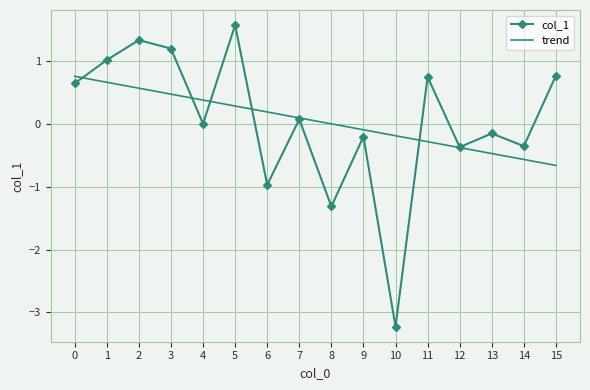

List the series in order of their peak value, highest first.

col_1, trend